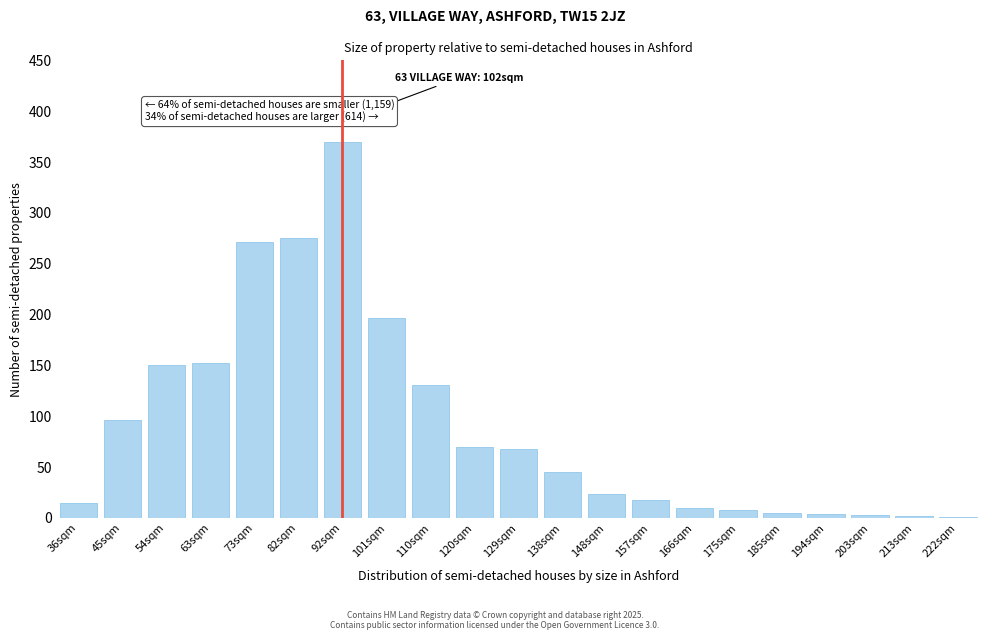

Which label corresponds to the largest value in the chart?

92sqm